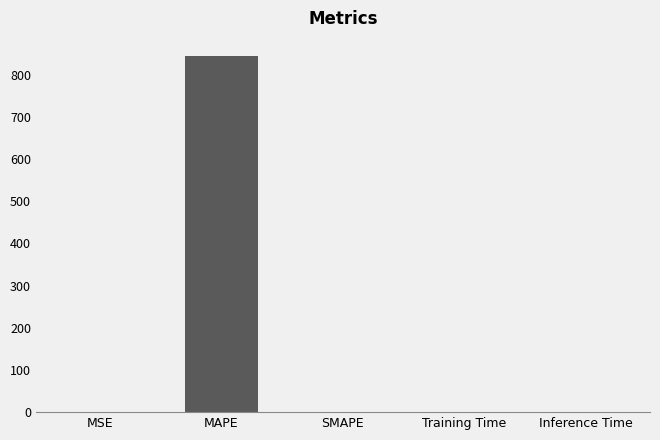

Does the chart contain stacked bars?

No